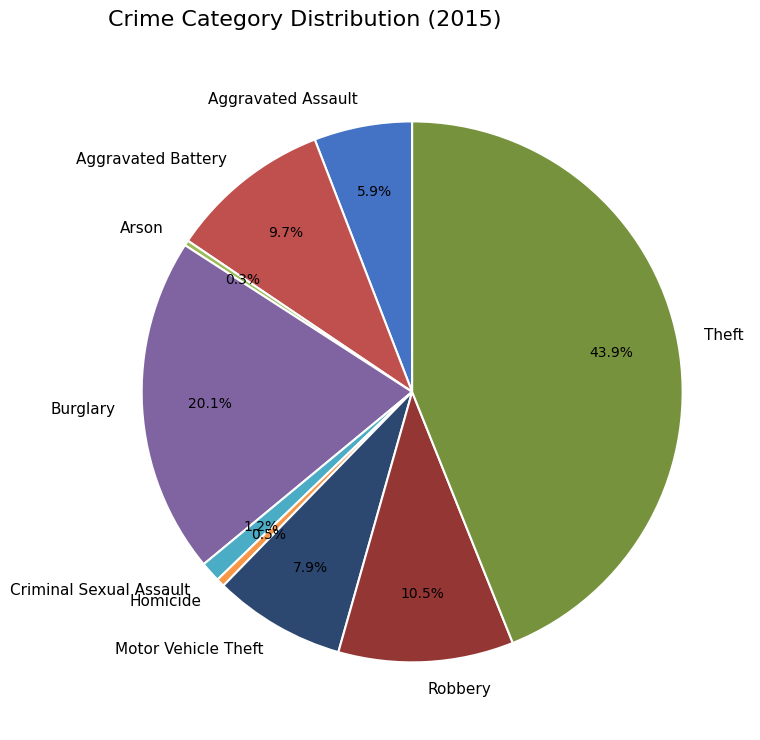

To the nearest percent, what percentage of the pie is Theft?

44%